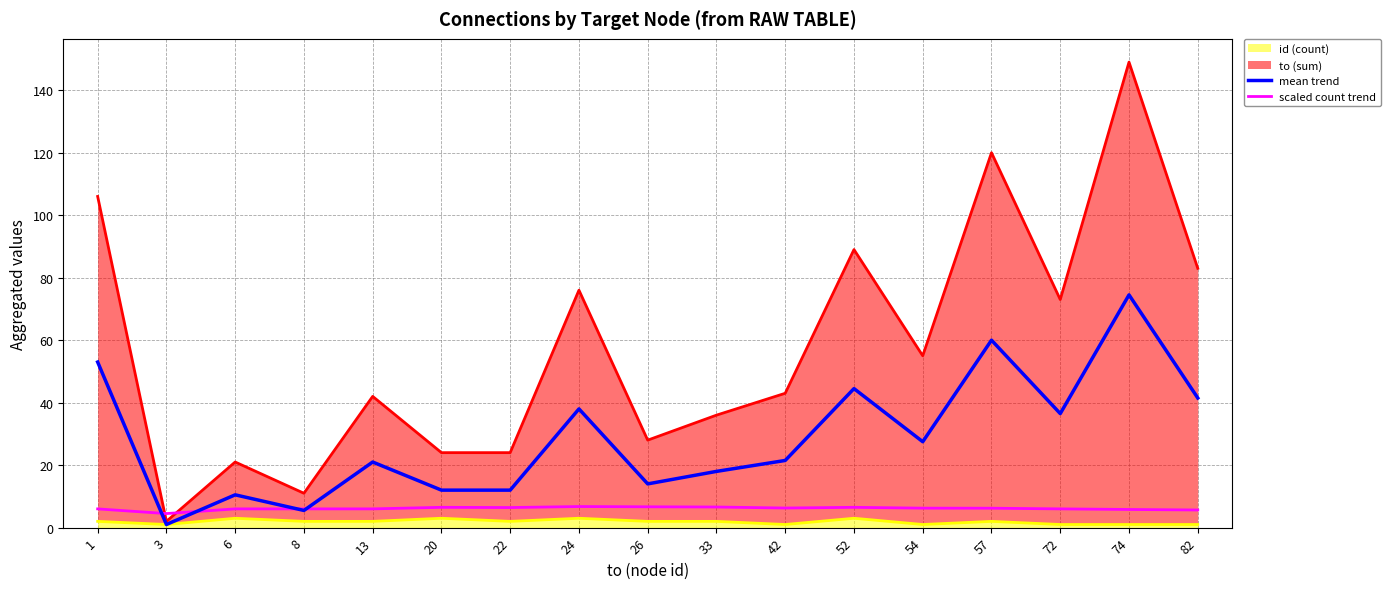

Between which two adjacent categories do scaled count trend and mean trend first intersect?

1 and 3